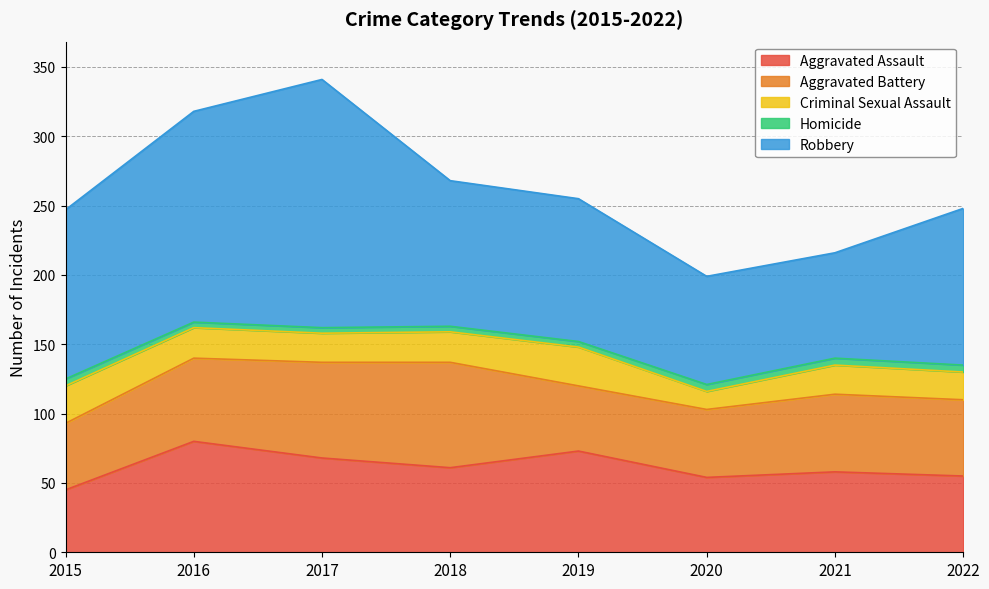

What are all the series names shown in the legend?

Aggravated Assault, Aggravated Battery, Criminal Sexual Assault, Homicide, Robbery